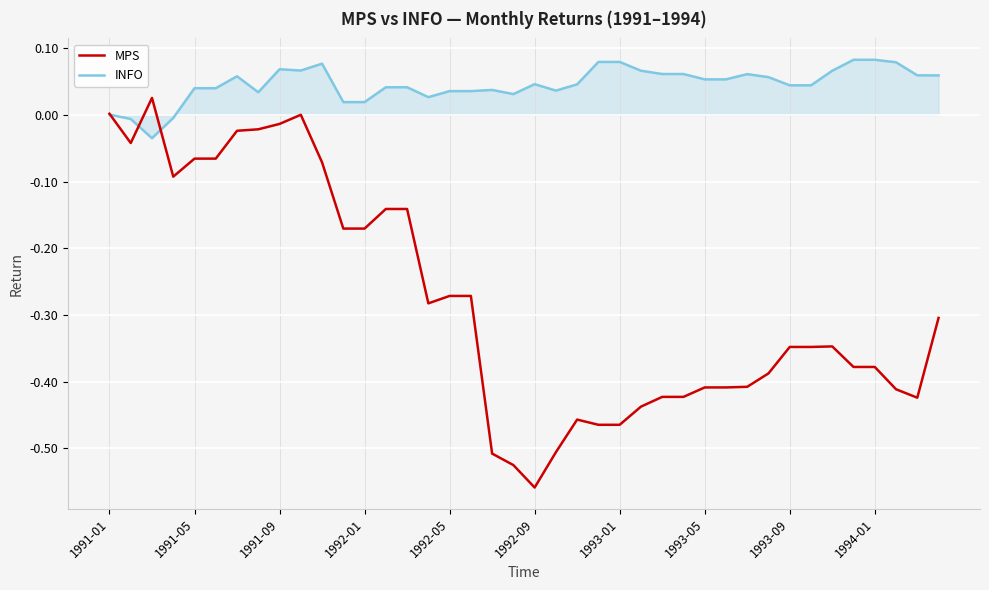

Rank the series by their average value, from highest to lowest.

INFO, MPS